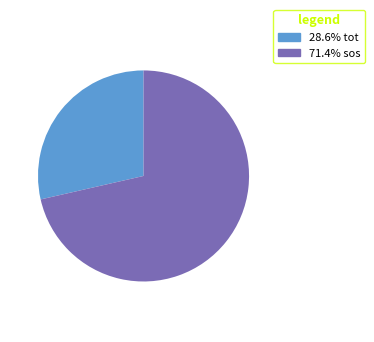

Is there any slice that represents more than half of the pie?

Yes